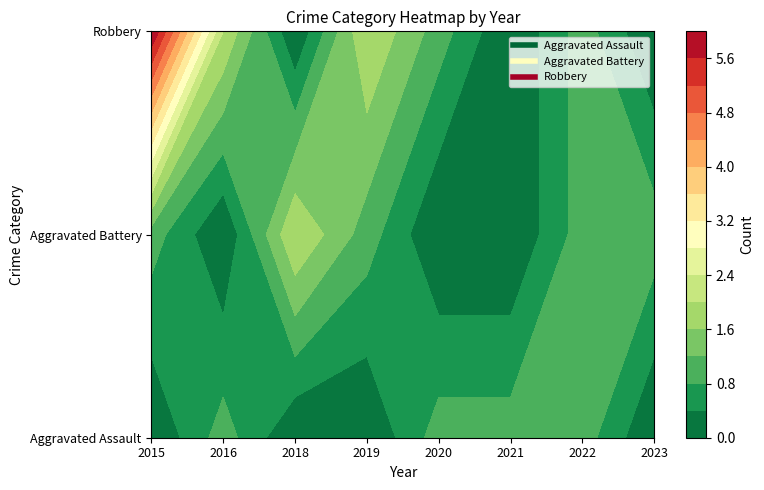

Rank the series by their average value, from lowest to highest.

Aggravated Assault, Aggravated Battery, Robbery